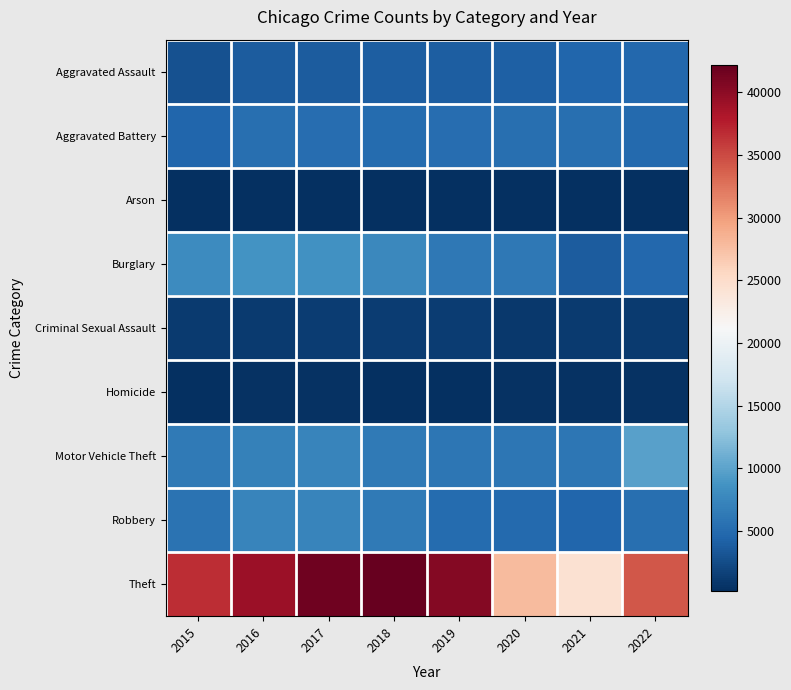

What is the difference between the highest and lowest values at 2017?

41327